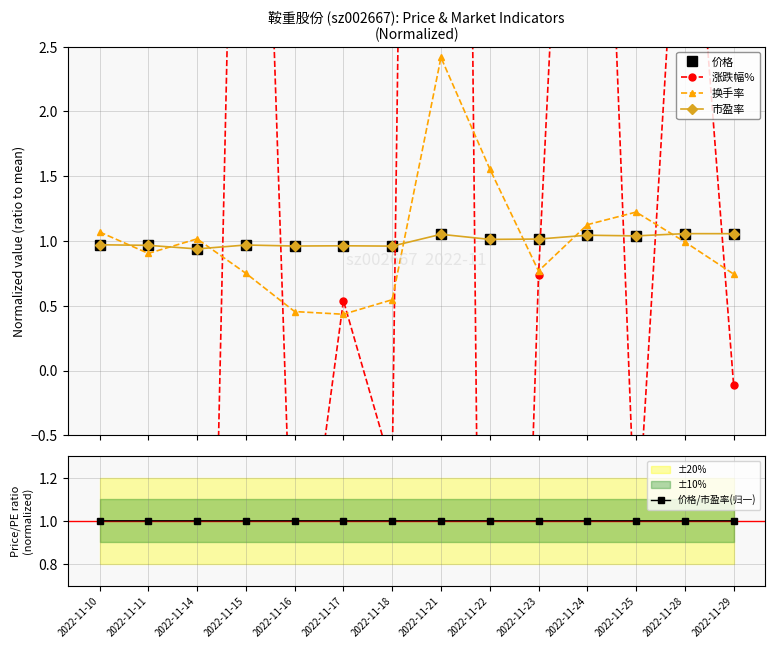

What is the difference between the maximum and minimum values in the 价格 series?

0.1